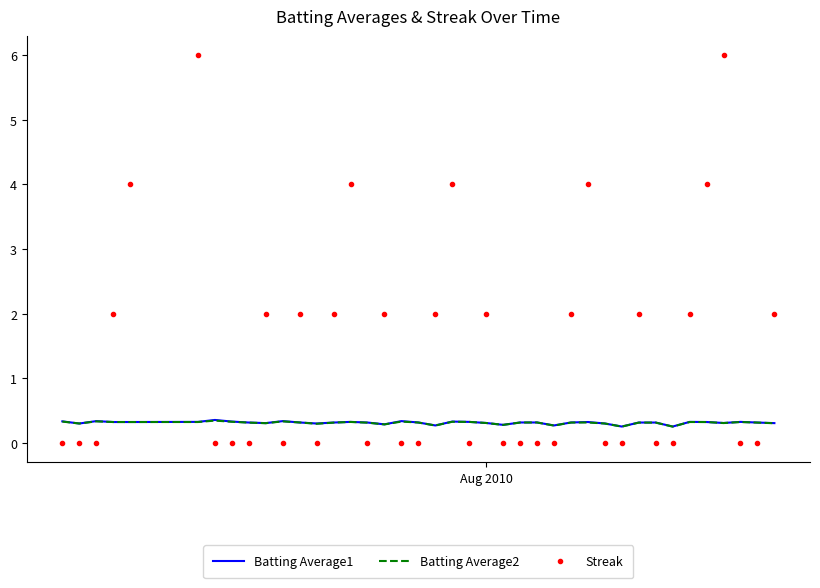

Which series has the largest total across all categories?

Streak